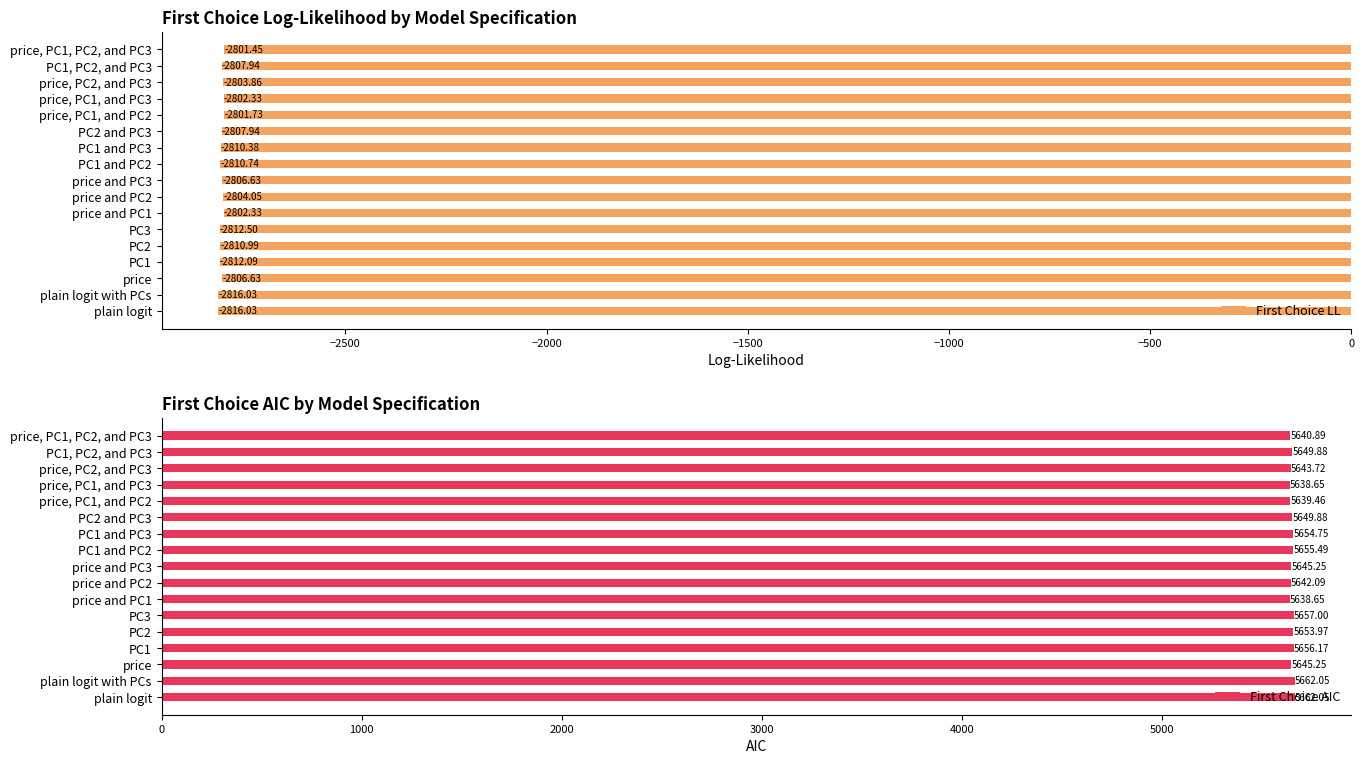

Which series has the largest total across all categories?

First Choice AIC